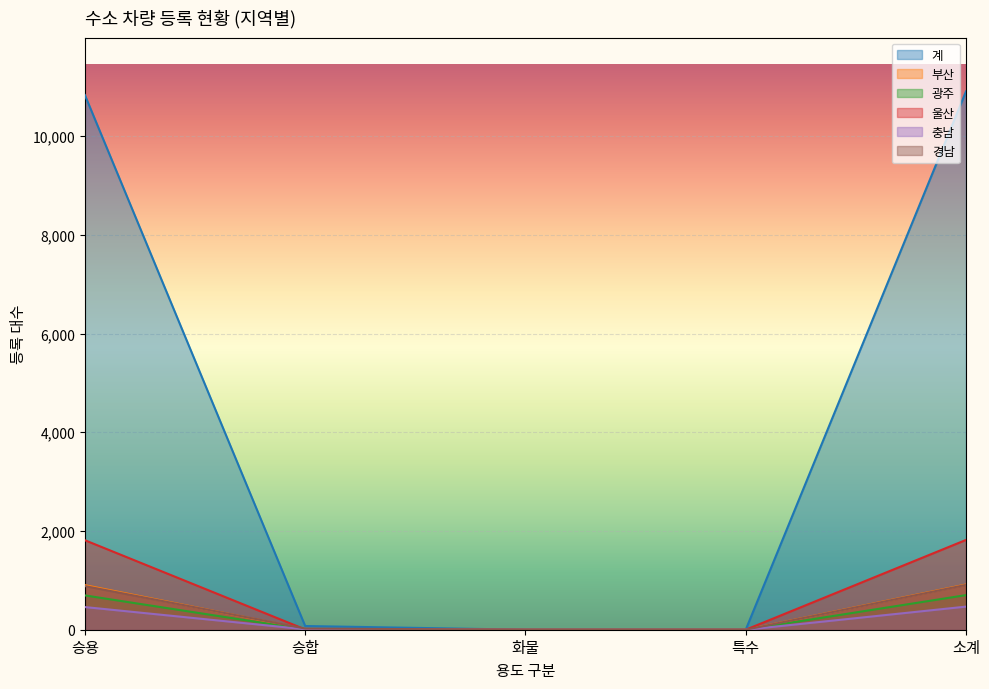

Which series changed the most between 승용 and 화물?

계